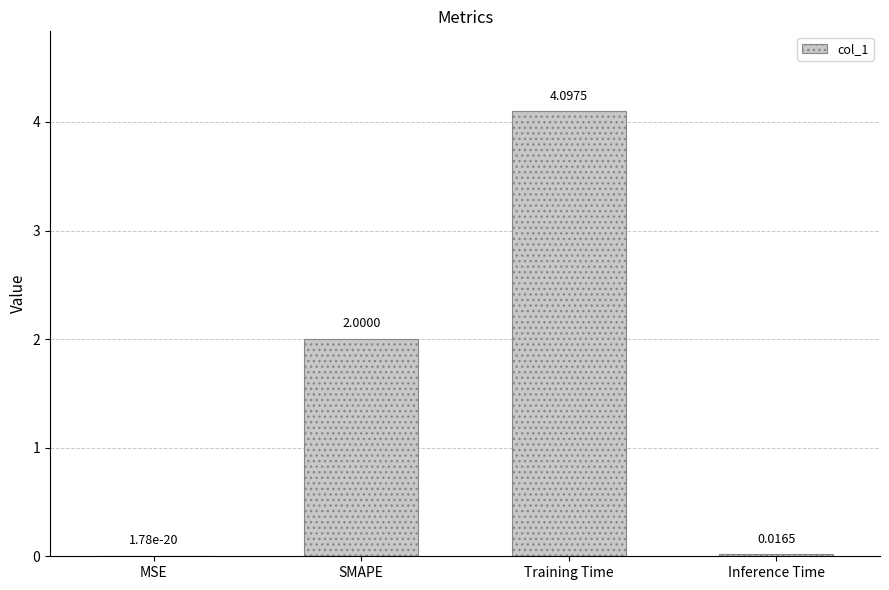

Which label corresponds to the largest value in the chart?

Training Time